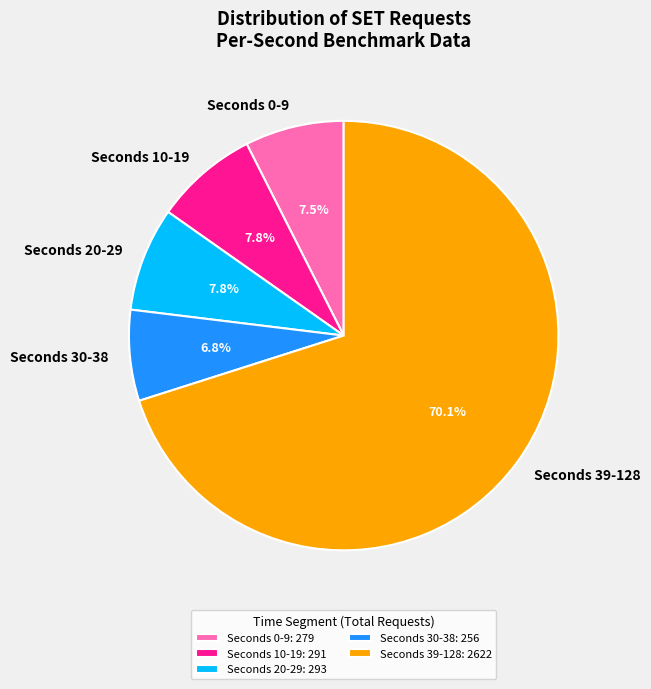

How much of the chart is everything except Seconds 0-9?

92.5%